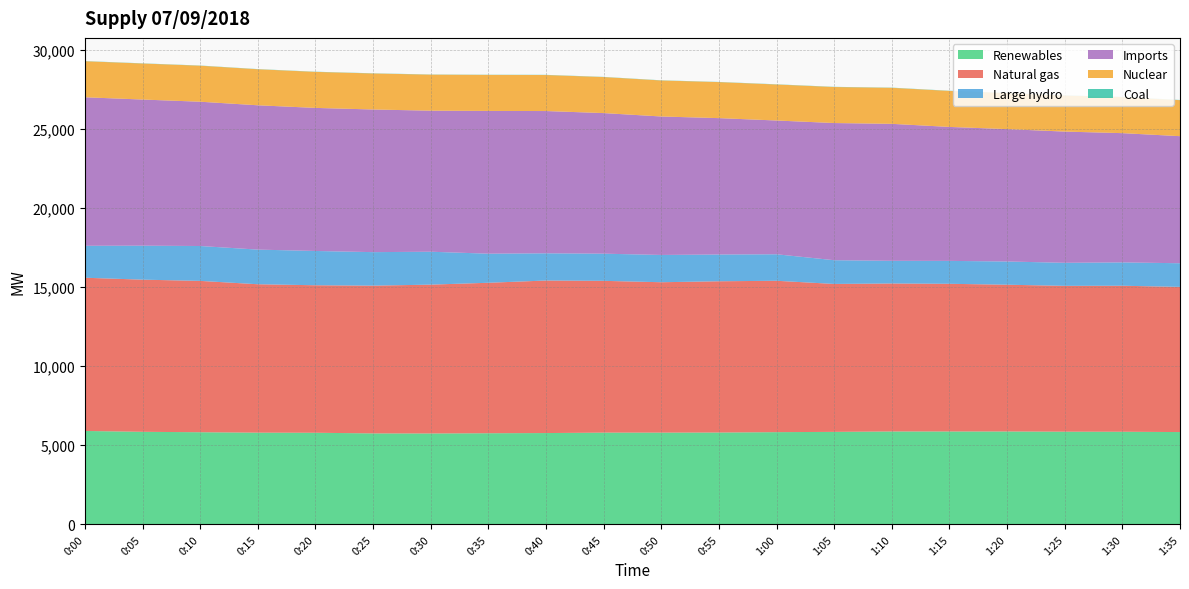

Reading left to right, extract all data points from this chart.

Renewables: 0:00=5902	0:05=5849	0:10=5822	0:15=5796	0:20=5789	0:25=5748	0:30=5744	0:35=5759	0:40=5770	0:45=5798	0:50=5798	0:55=5804	1:00=5827	1:05=5845	1:10=5871	1:15=5870	1:20=5870	1:25=5857	1:30=5853	1:35=5833
Natural gas: 0:00=9684	0:05=9616	0:10=9565	0:15=9379	0:20=9322	0:25=9338	0:30=9406	0:35=9509	0:40=9640	0:45=9592	0:50=9504	0:55=9559	1:00=9567	1:05=9349	1:10=9352	1:15=9333	1:20=9275	1:25=9216	1:30=9227	1:35=9175
Large hydro: 0:00=2019	0:05=2147	0:10=2204	0:15=2189	0:20=2167	0:25=2118	0:30=2080	0:35=1838	0:40=1720	0:45=1717	0:50=1724	0:55=1691	1:00=1675	1:05=1500	1:10=1433	1:15=1448	1:20=1468	1:25=1457	1:30=1476	1:35=1494
Imports: 0:00=9386	0:05=9236	0:10=9119	0:15=9121	0:20=9041	0:25=9015	0:30=8914	0:35=9022	0:40=8991	0:45=8885	0:50=8751	0:55=8619	1:00=8454	1:05=8669	1:10=8656	1:15=8466	1:20=8366	1:25=8293	1:30=8168	1:35=8031
Nuclear: 0:00=2278	0:05=2277	0:10=2277	0:15=2277	0:20=2277	0:25=2277	0:30=2277	0:35=2277	0:40=2276	0:45=2277	0:50=2276	0:55=2277	1:00=2276	1:05=2276	1:10=2277	1:15=2276	1:20=2276	1:25=2277	1:30=2277	1:35=2276
Coal: 0:00=11	0:05=11	0:10=11	0:15=11	0:20=11	0:25=11	0:30=11	0:35=11	0:40=12	0:45=11	0:50=11	0:55=11	1:00=12	1:05=12	1:10=12	1:15=11	1:20=11	1:25=12	1:30=12	1:35=12